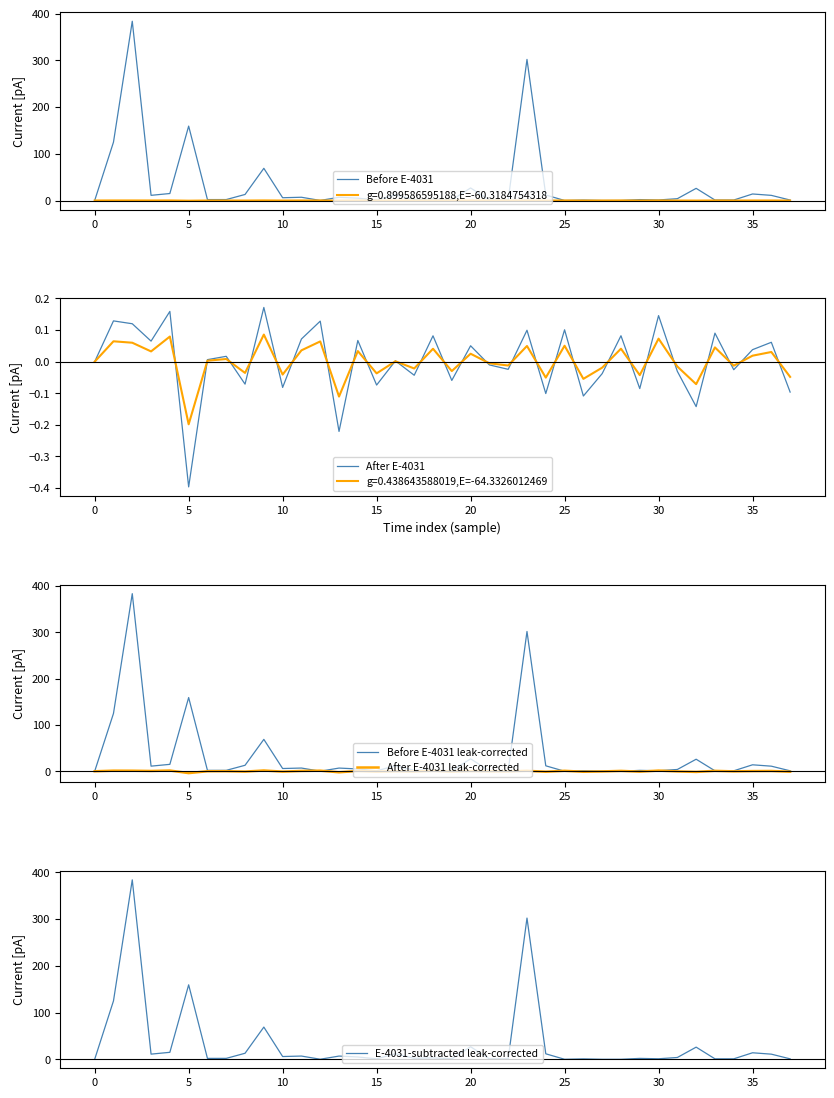

True or false: After E-4031 has a value of 0.0 at 30.

False